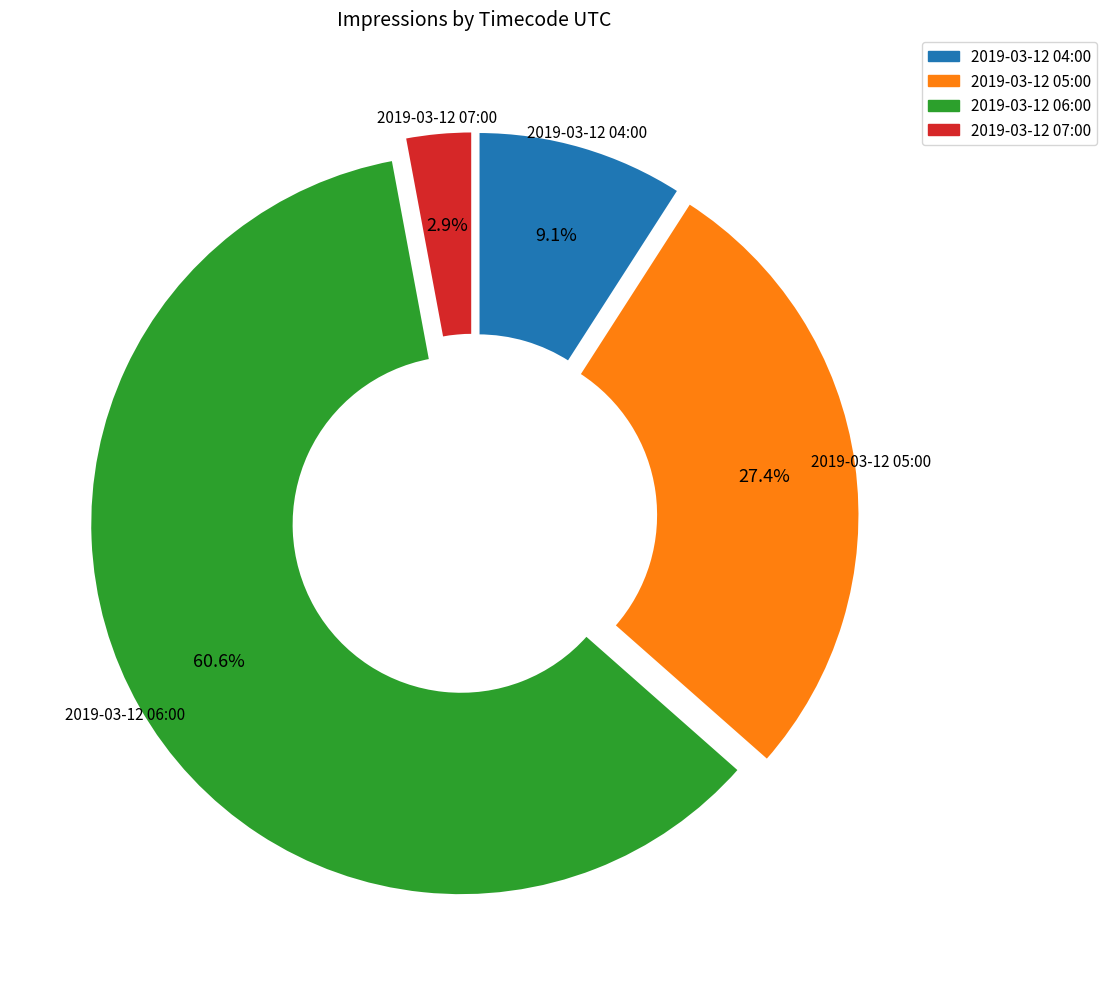

What is the smallest slice in the pie chart?

2019-03-12 07:00